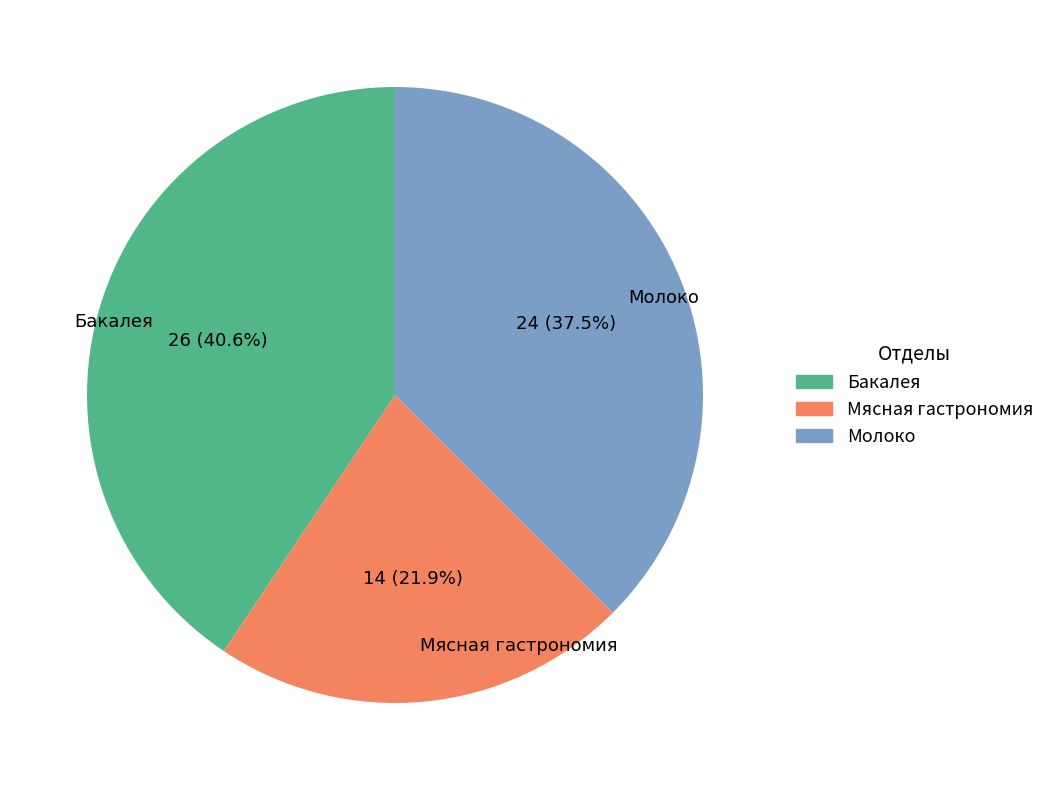

How many slices are in this pie chart?

3